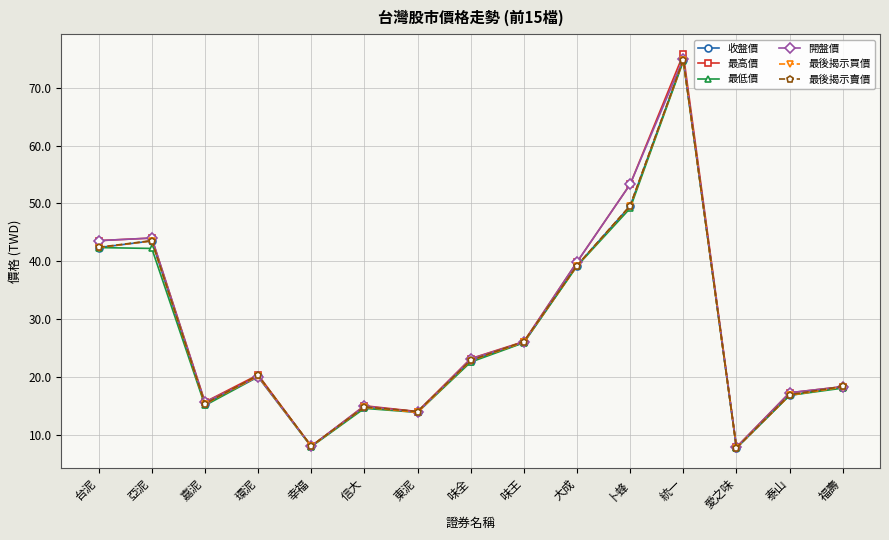

Where does the 最高價 series first go above 20?

台泥